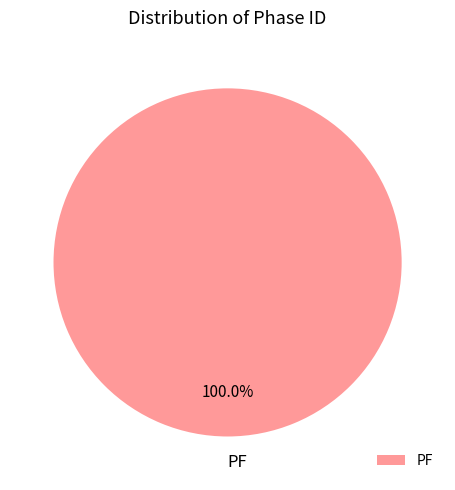

Rank the categories by value from lowest to highest.

PF